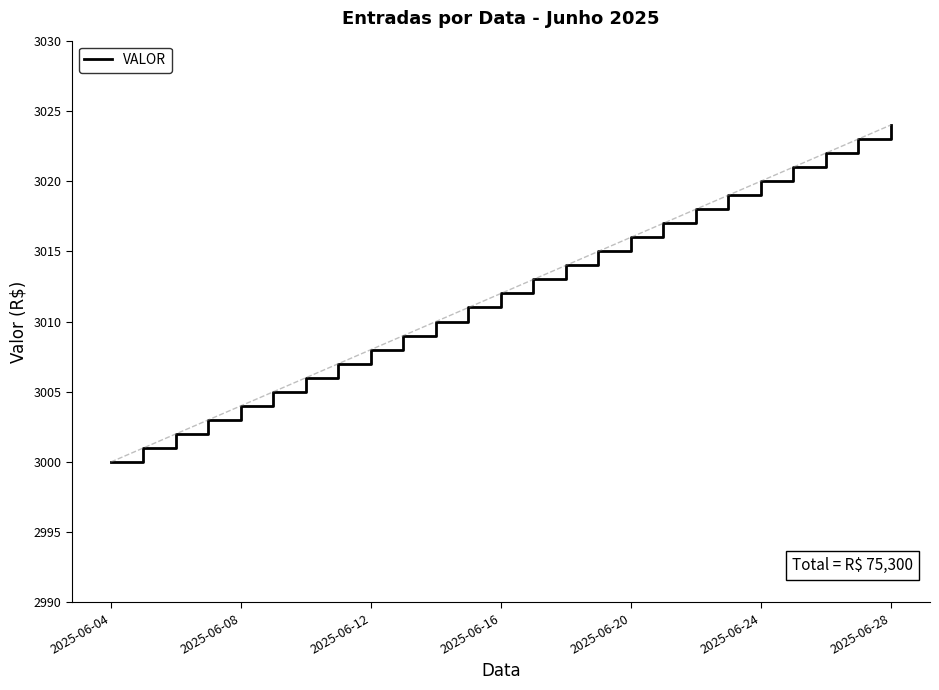

What is the minimum value shown in the chart?

3000